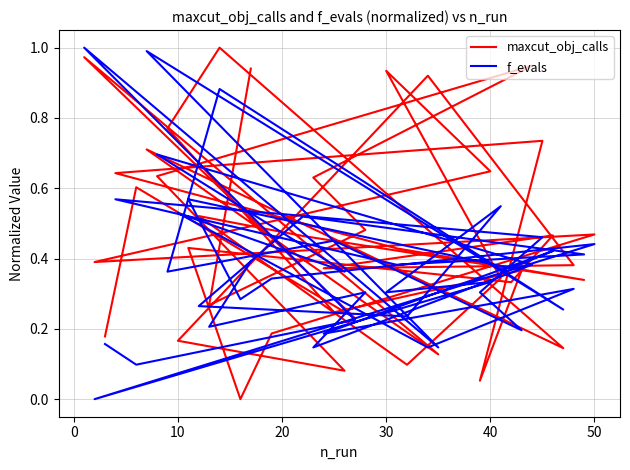

The value of maxcut_obj_calls at 31 is 1.0. True or false?

False